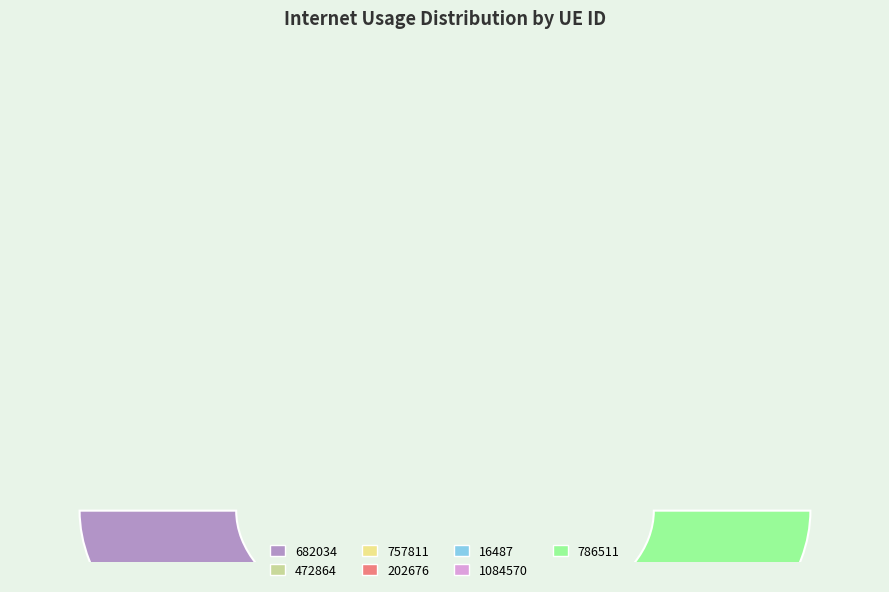

Is there any slice that represents more than half of the pie?

No